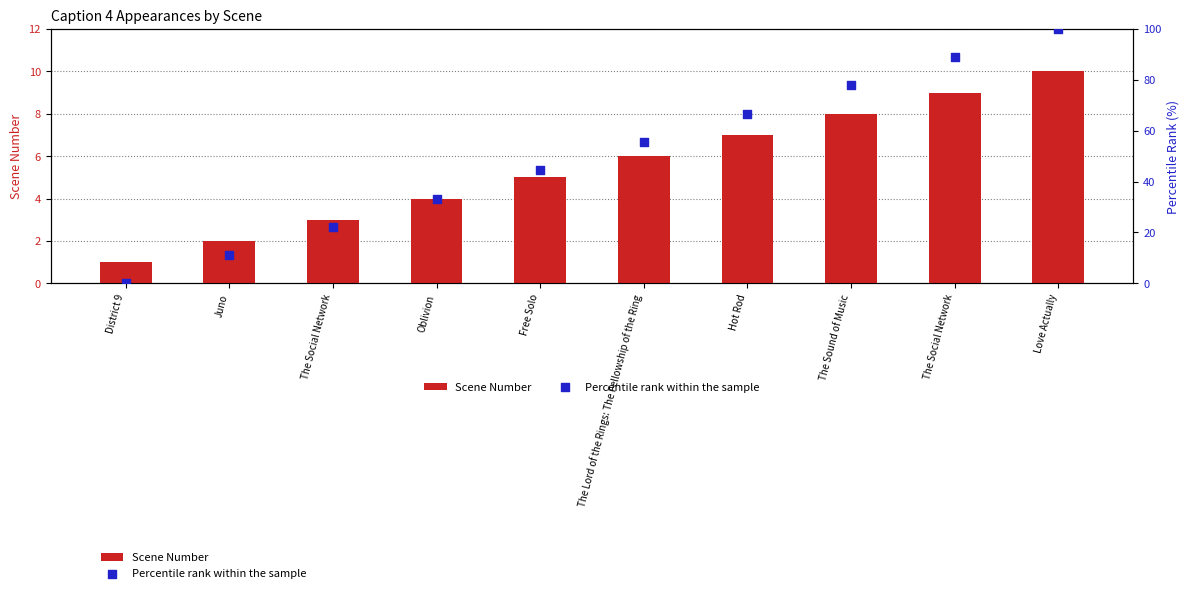

Which series contains the lowest Y value?

Percentile rank within the sample